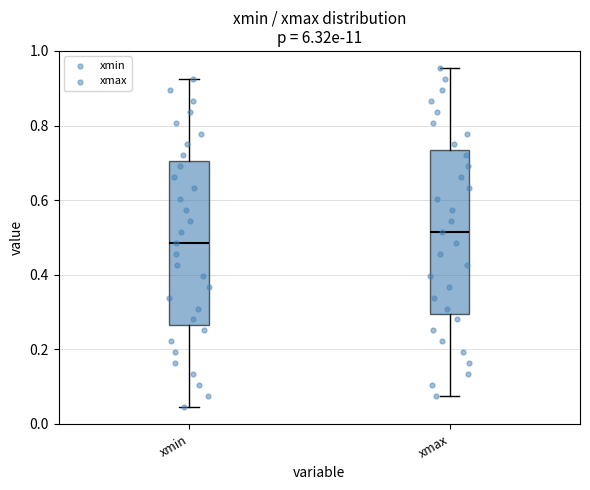

Which box's median line is the lowest?

xmin